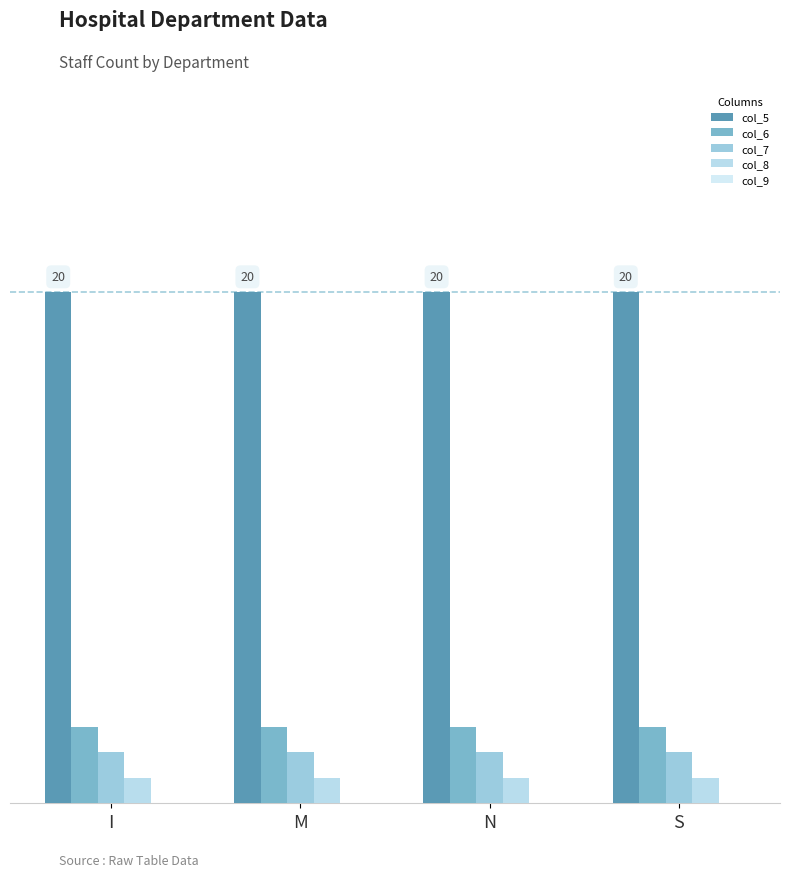

Which series has the largest range (max minus min)?

col_5